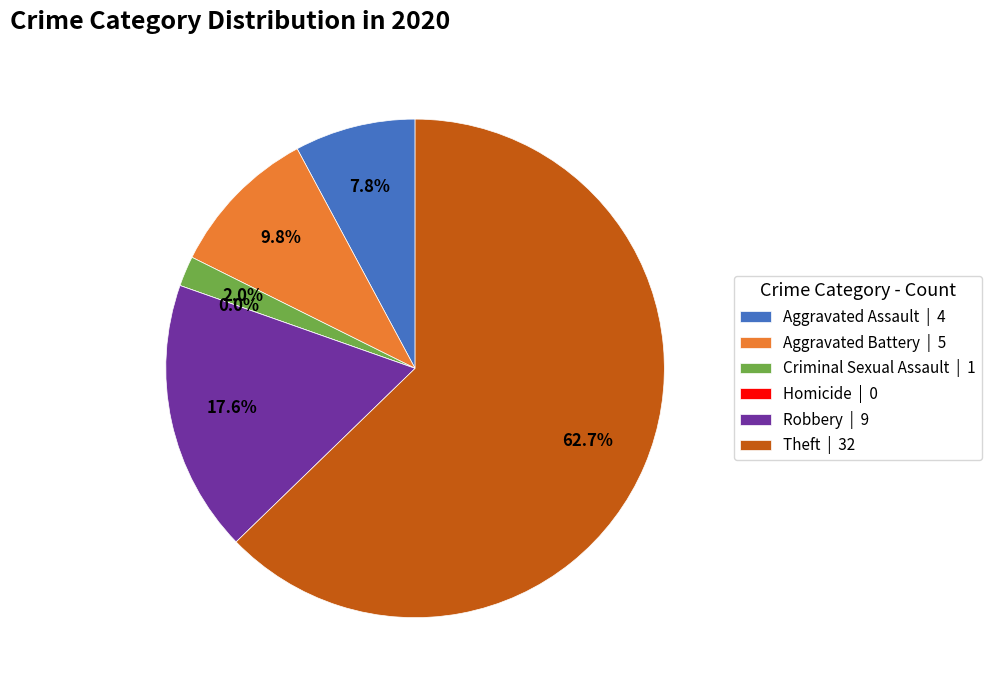

What is the change in value from Aggravated Assault to Robbery?

+5